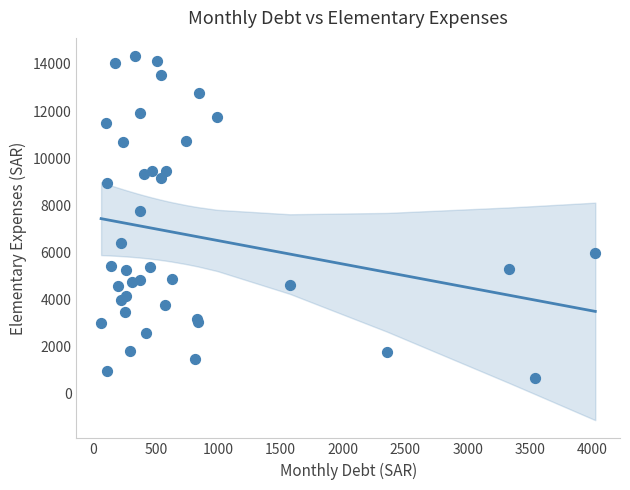

What Y value in the scatter plot is closest to 7501?

7759.2